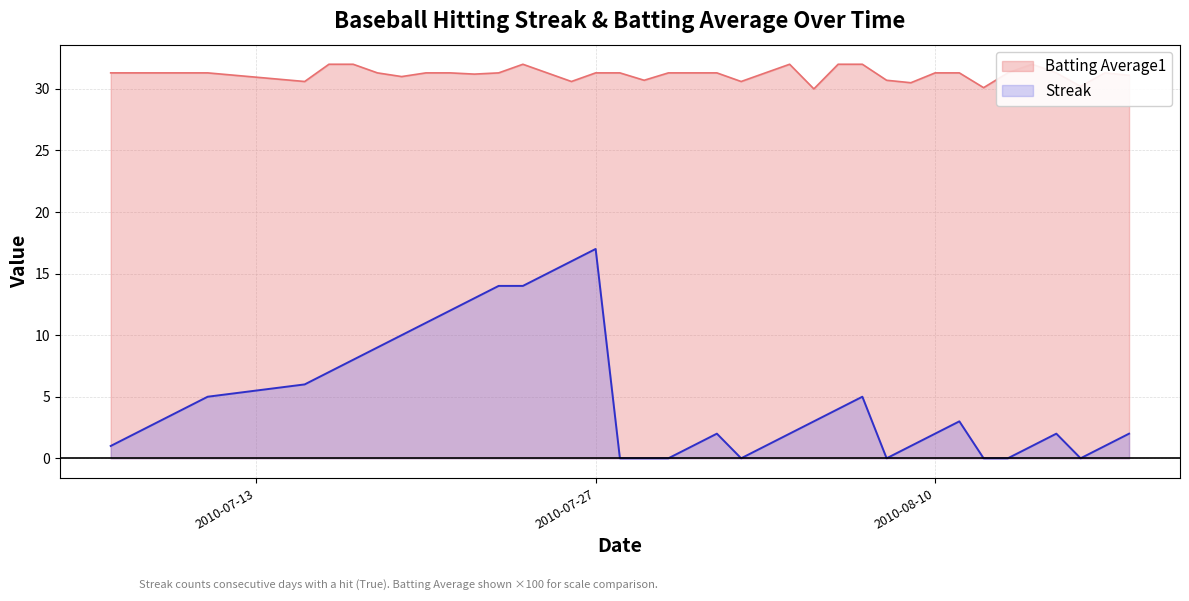

At how many categories does at least one series exceed 15?

40